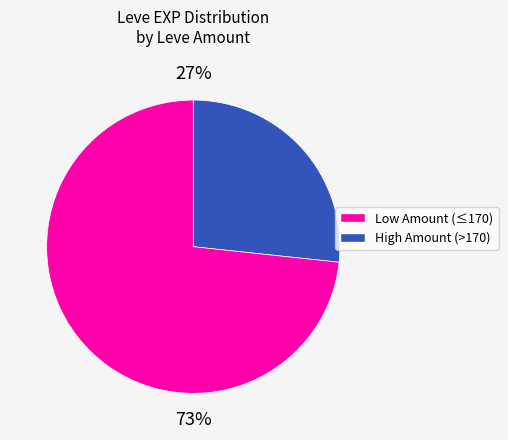

To the nearest percent, what is the average slice percentage?

50%